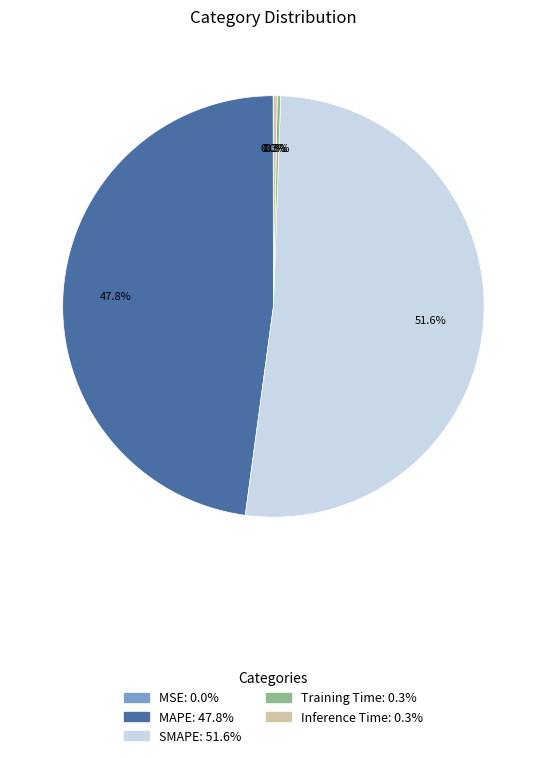

Is the sum of MAPE: 47.8% and SMAPE: 51.6% greater than half?

Yes